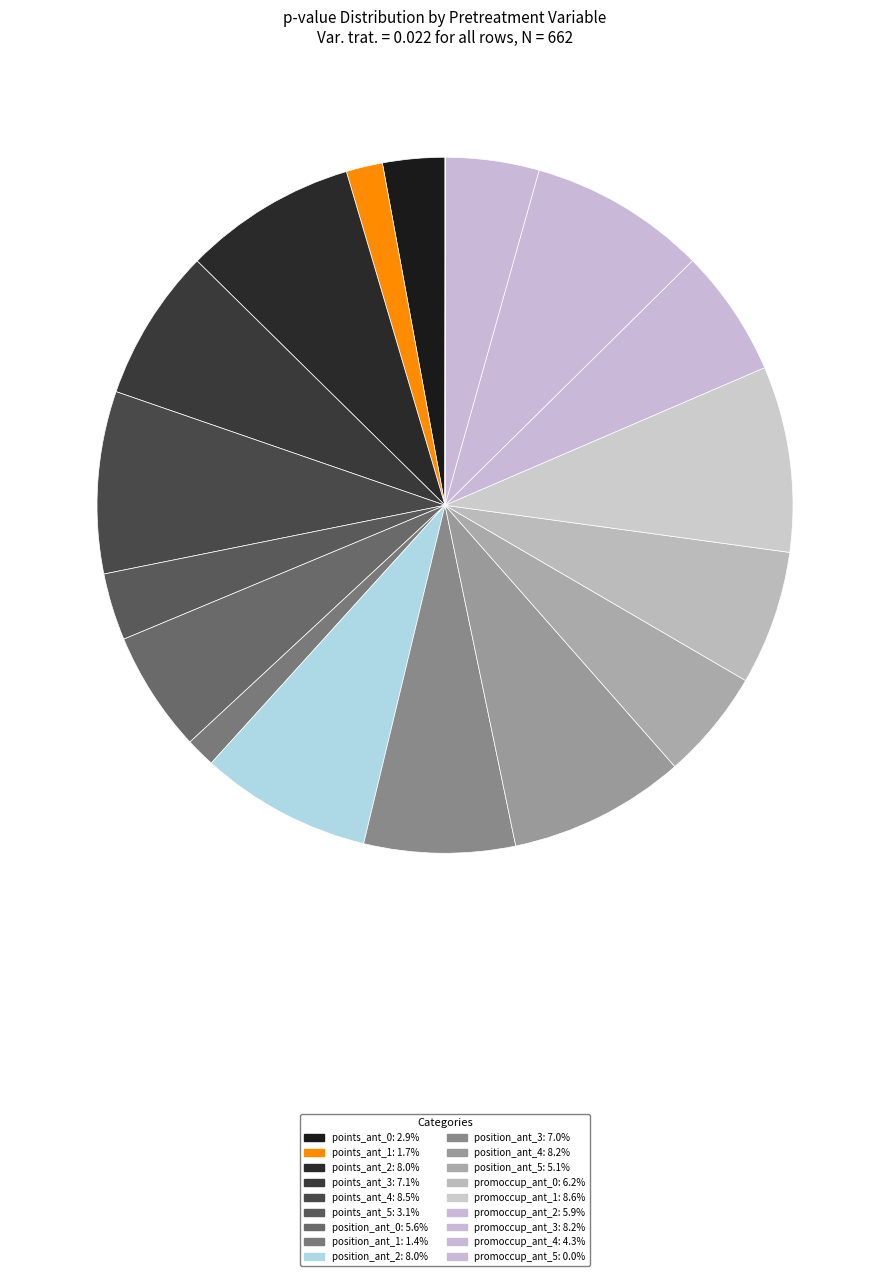

What portion of the pie excludes position_ant_3?

93.0%